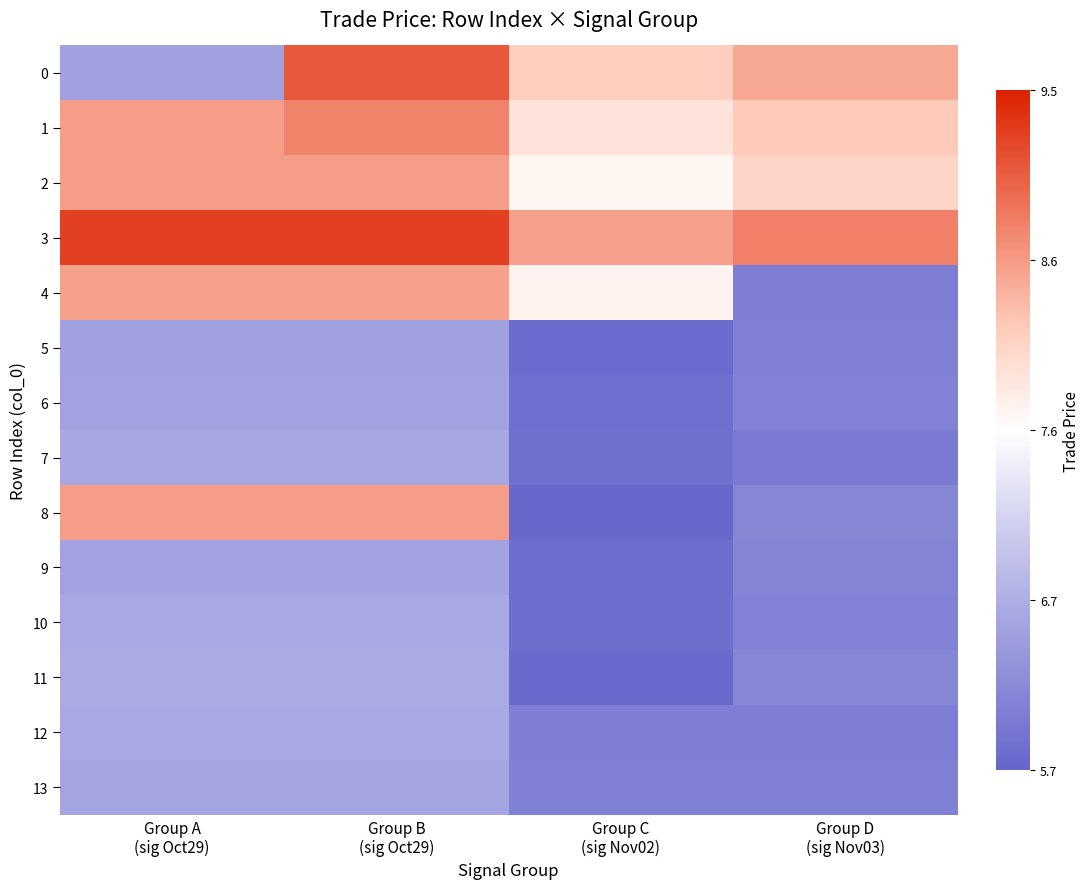

At how many categories does at least one series exceed 6?

4